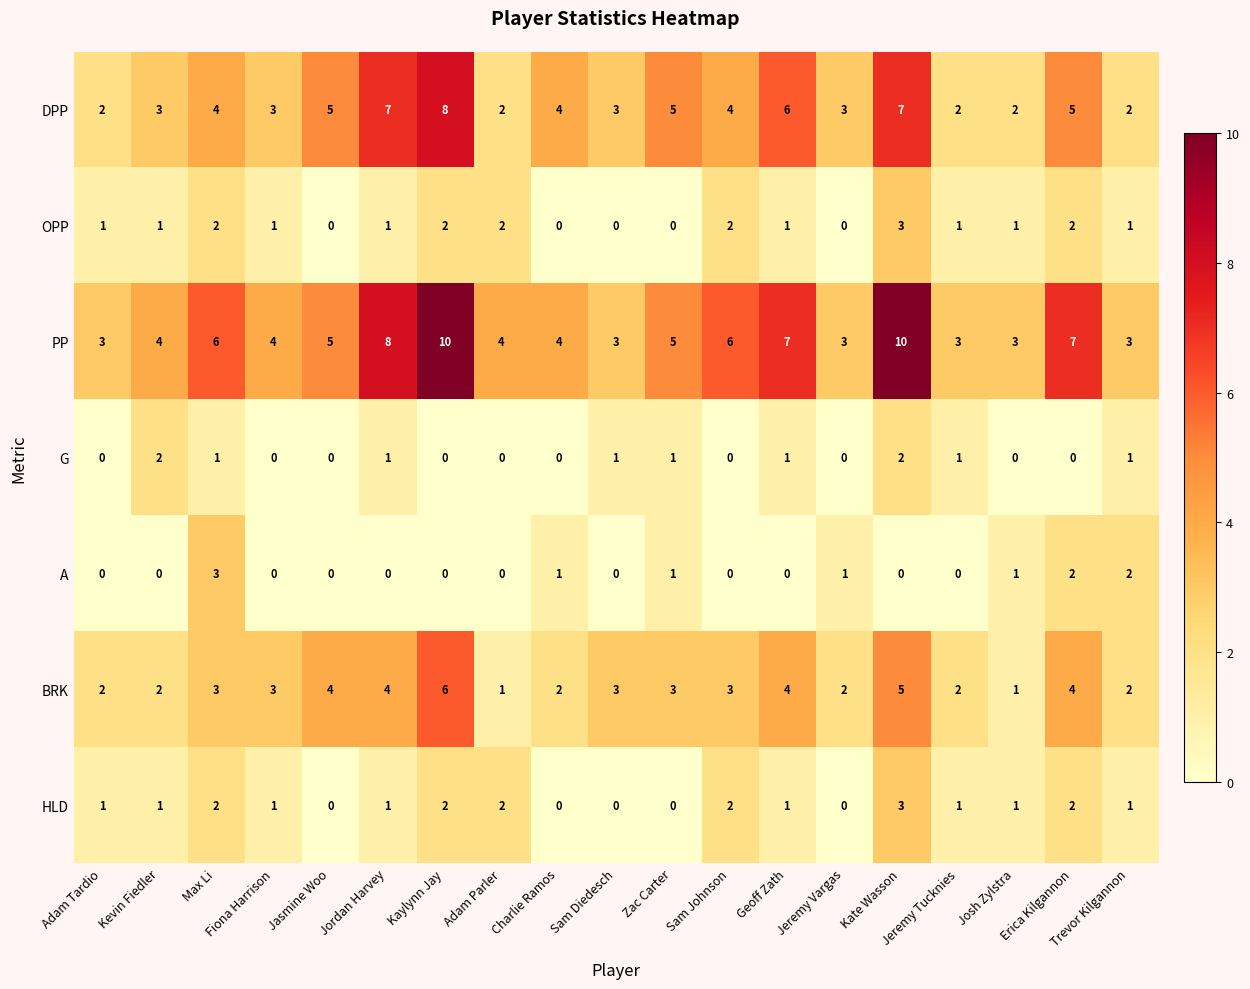

What is the maximum value shown in the chart?

10